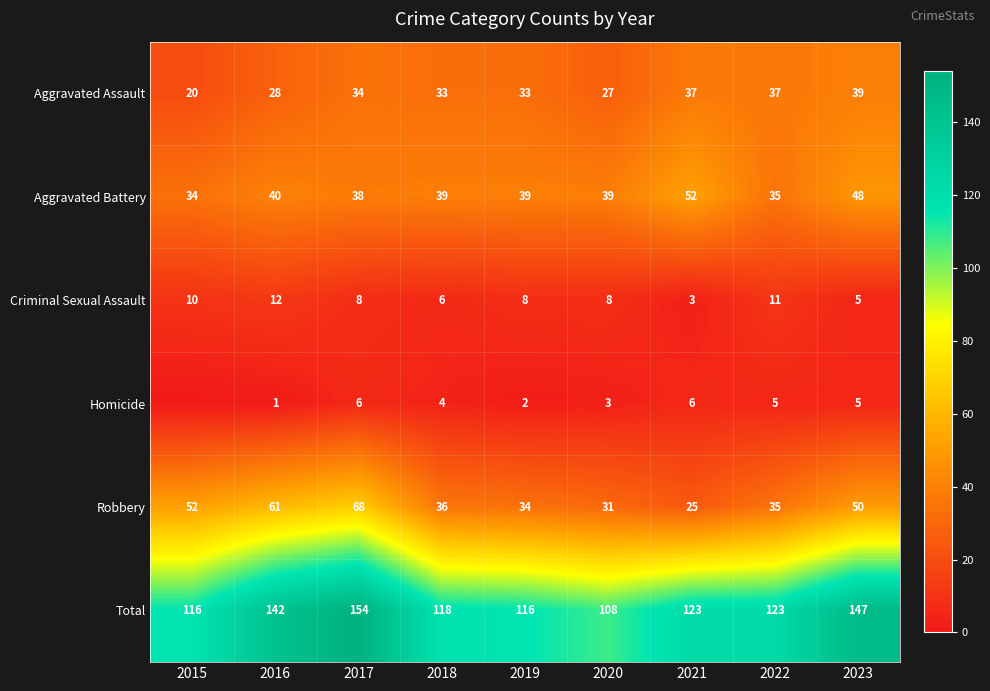

Is it true that Criminal Sexual Assault equals 11 at 2022?

True